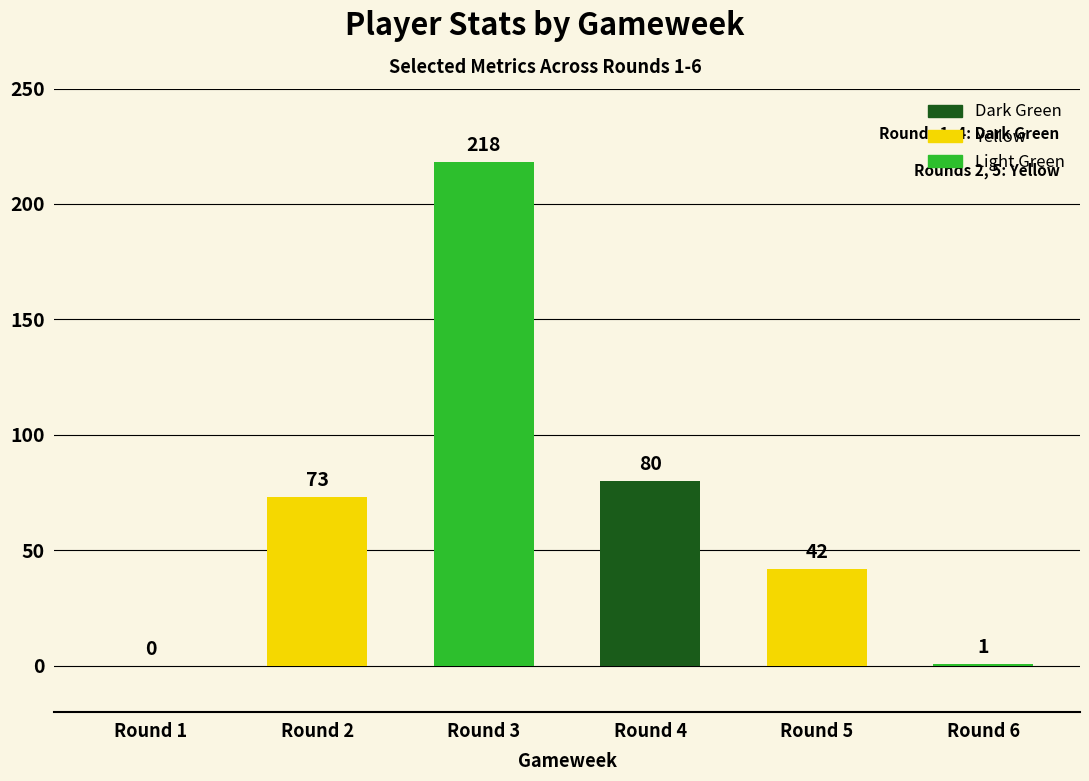

Count the number of categories in the chart.

6